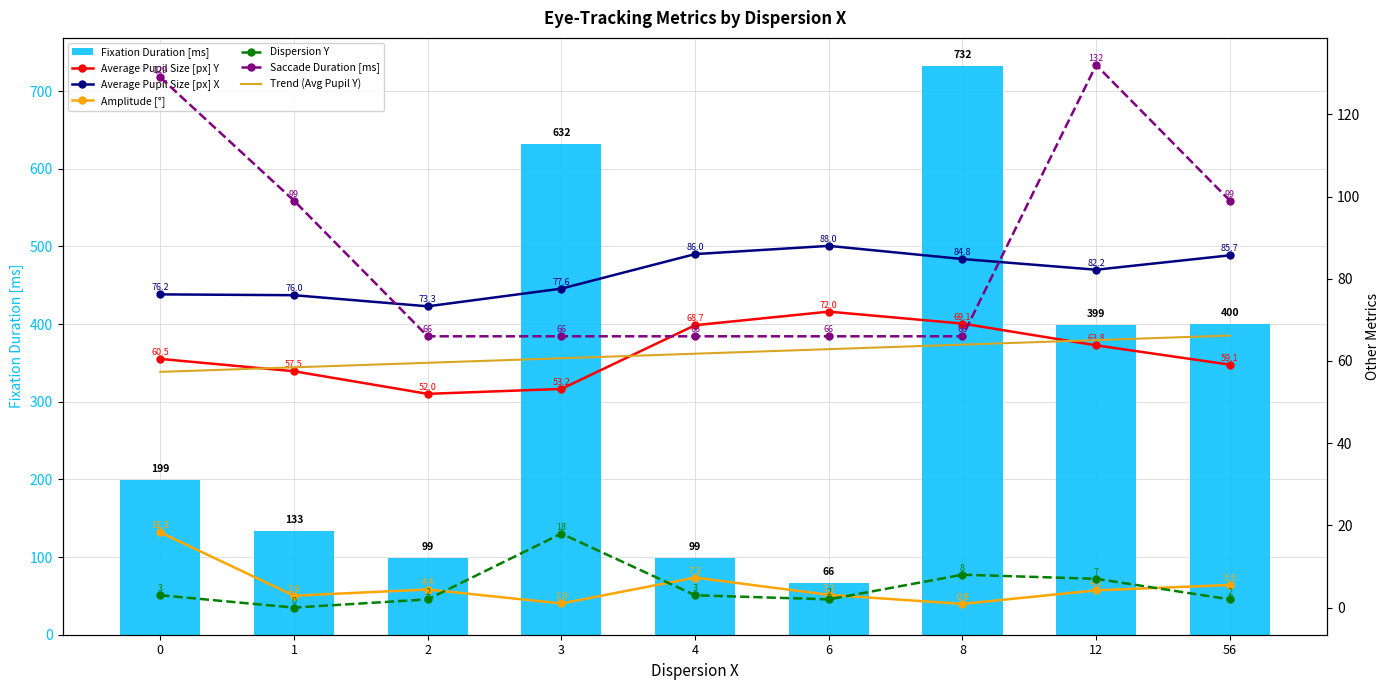

How many data points in Dispersion Y are less than 3?

4